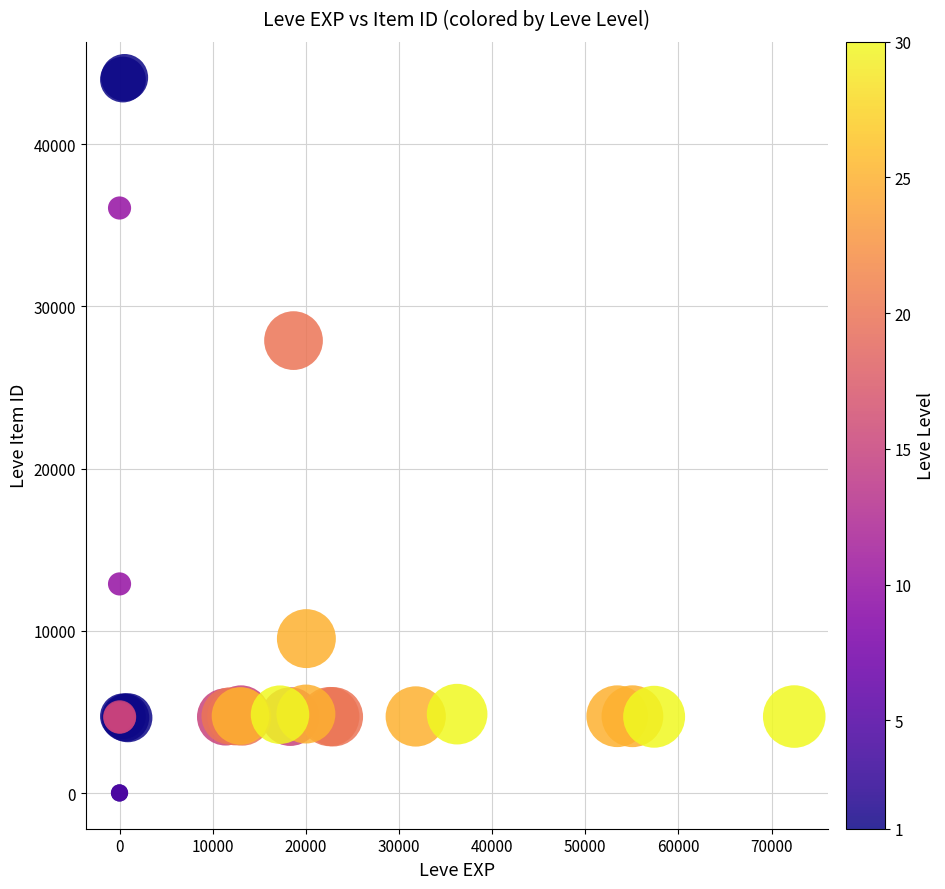

What Y value in the scatter plot is closest to 22048?

27884